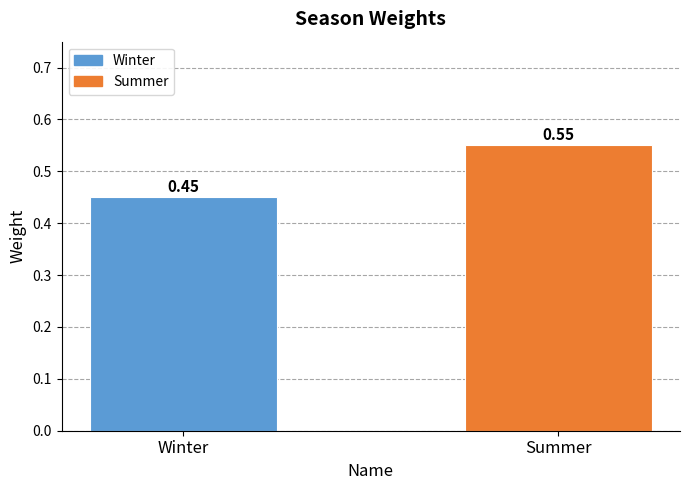

Which label corresponds to the largest value in the chart?

Summer